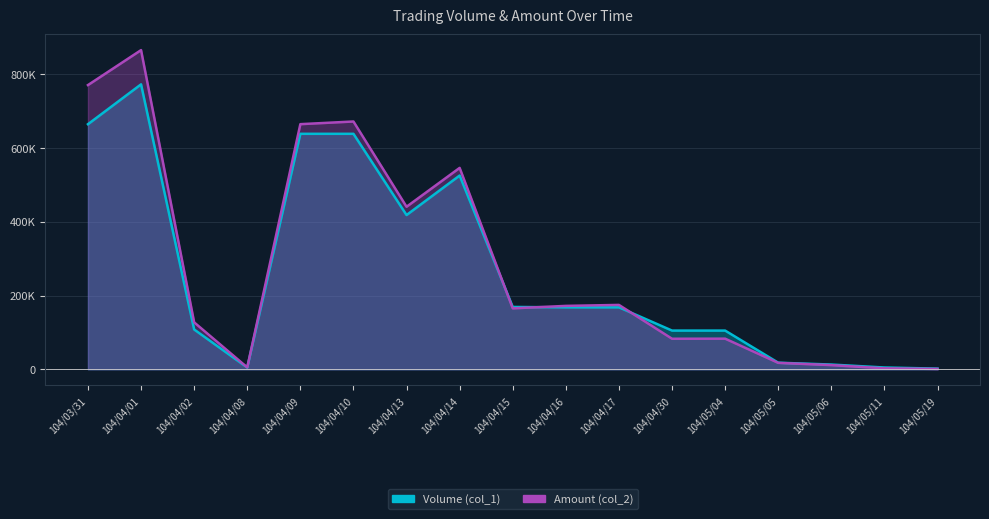

What is the difference between the Amount (col_2) values at 104/04/30 and 104/04/09?

581260